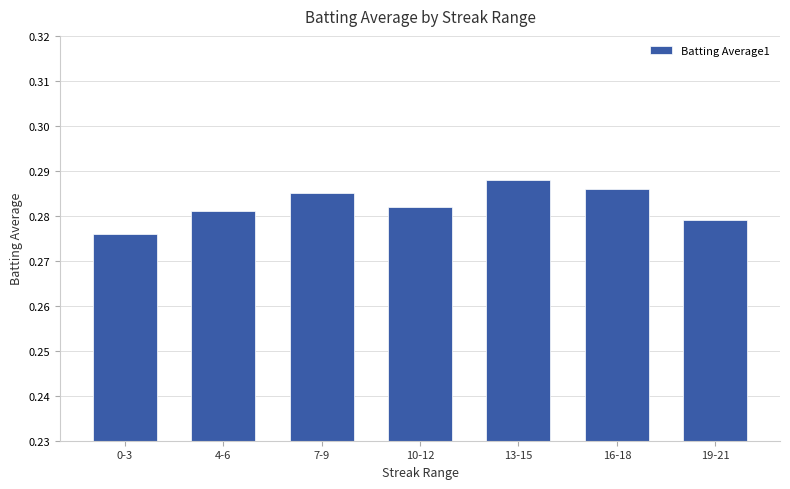

Where is the data nearest to the value 0?

0-3